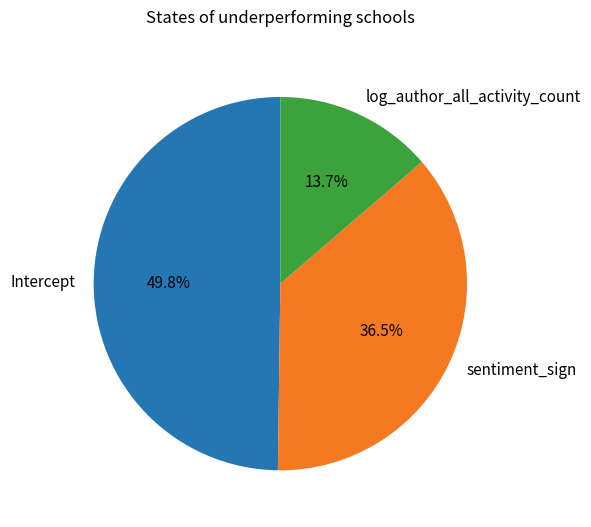

Does log_author_all_activity_count account for over 50% of the chart?

No